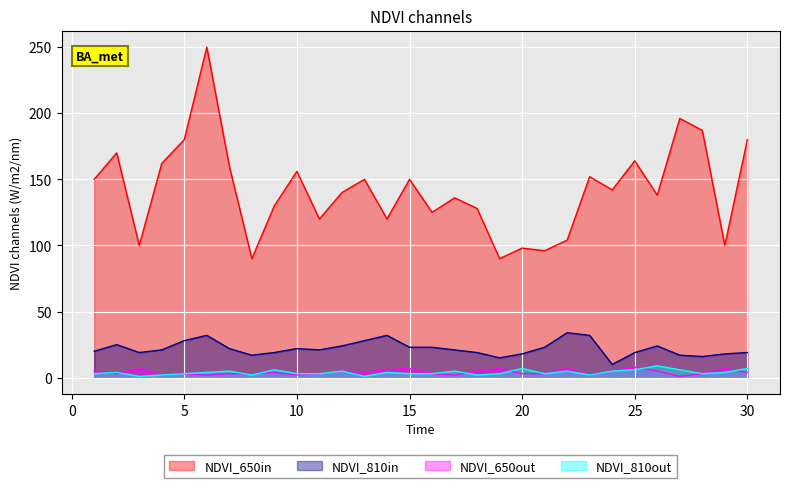

What is the maximum value shown in the chart?

250